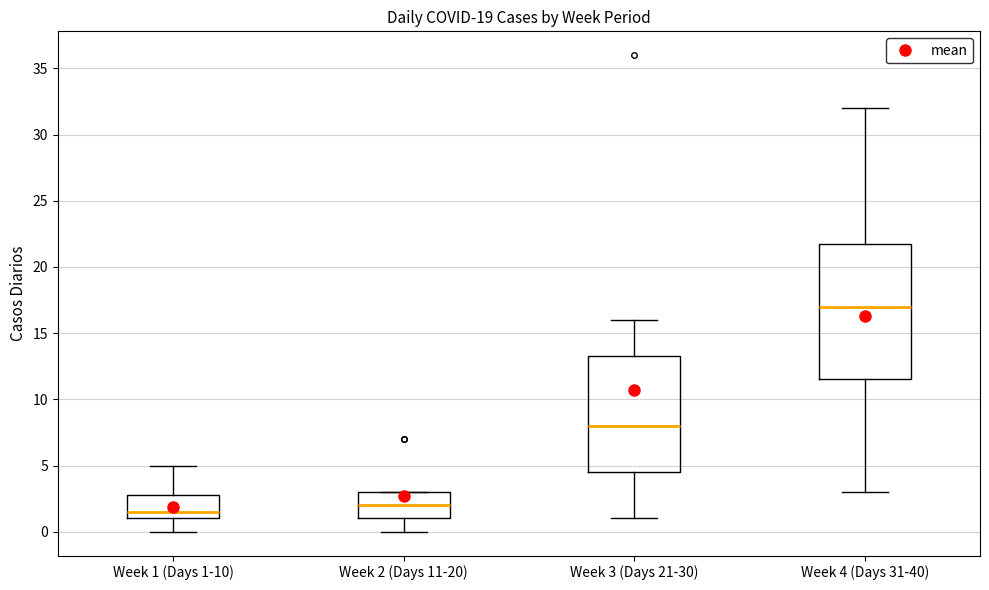

Reading left to right, transcribe this box plot: for each box, give where its median line is, the range the box spans, and where its two whiskers end, as read against the y-axis. The values are not printed on the chart, so give them approximately, as read against the axis.

Week 1 (Days 1-10): median 1.5, box 1.0 to 3.0, whiskers 0.0 to 5.0
Week 2 (Days 11-20): median 2.0, box 1.0 to 3.0, whiskers 0.0 to 3.0
Week 3 (Days 21-30): median 8.0, box 4.5 to 13.5, whiskers 1.0 to 16.0
Week 4 (Days 31-40): median 17.0, box 11.5 to 22.0, whiskers 3.0 to 32.0